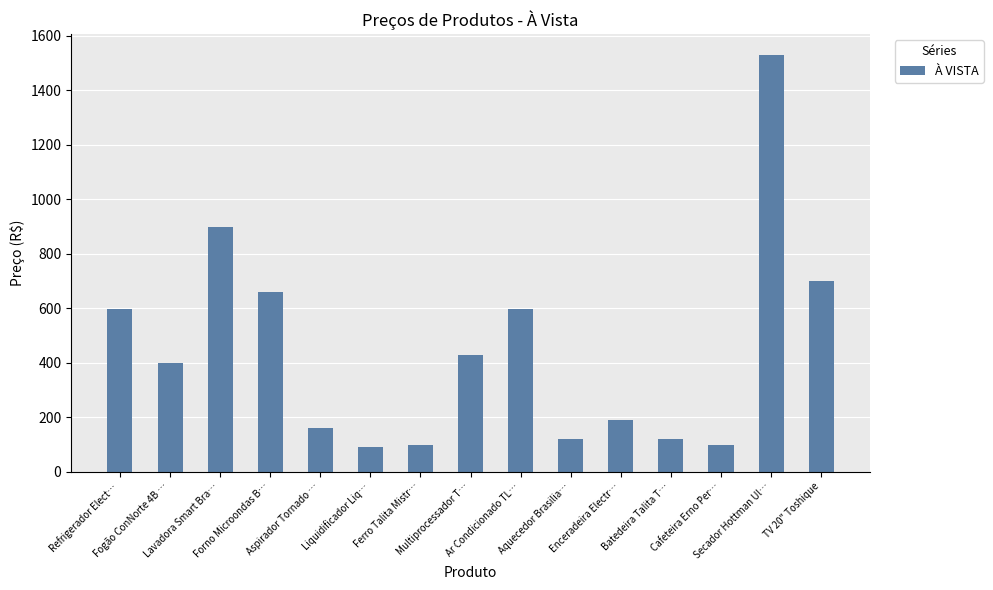

What is the difference between the second highest and minimum values?

810